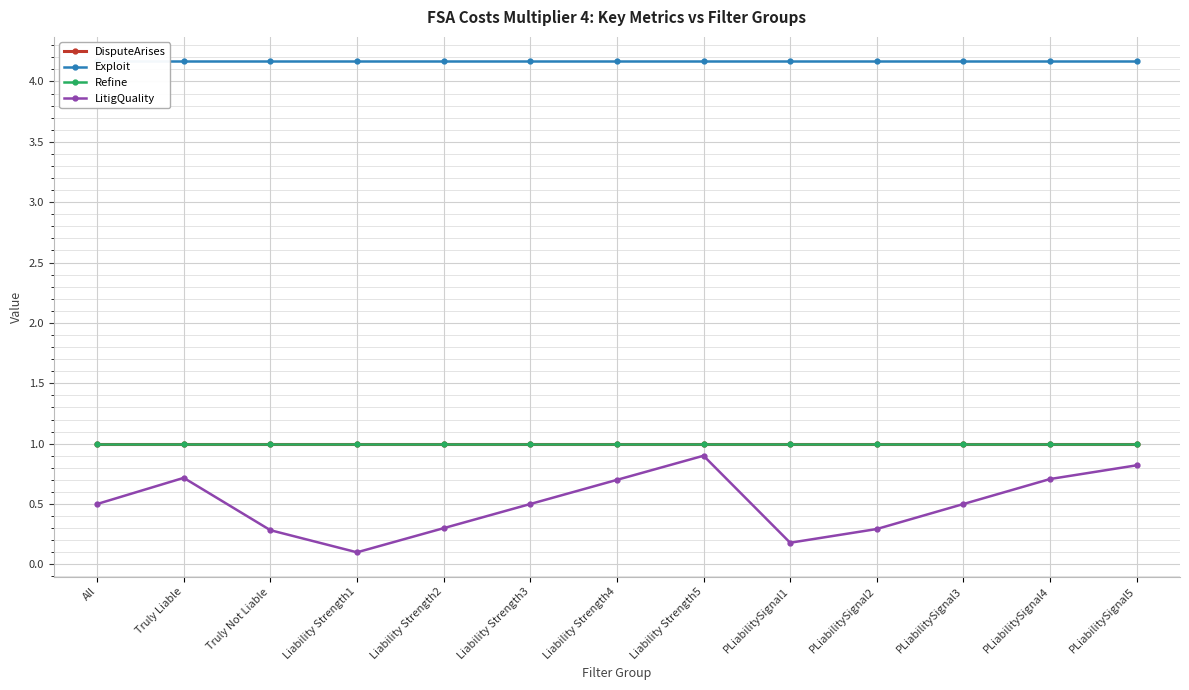

What is the label of the 4th point from the left?

Liability Strength1